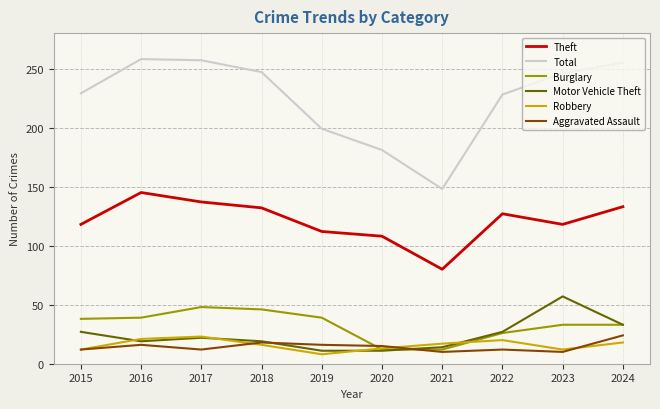

Is it true that Motor Vehicle Theft equals 14 at 2021?

True